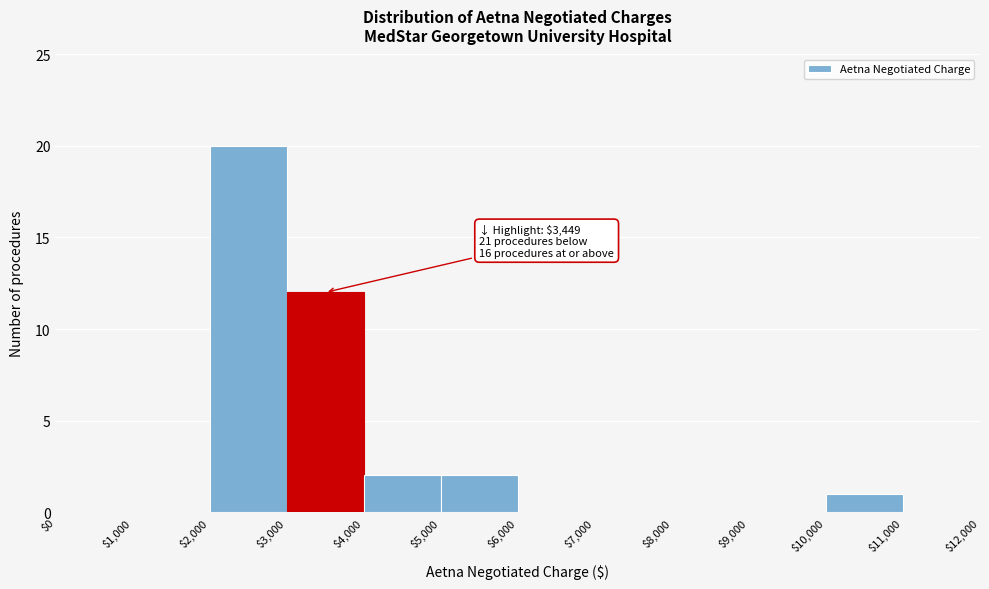

Over which range of the x-axis is the bar tallest?

$2,000 to $3,000